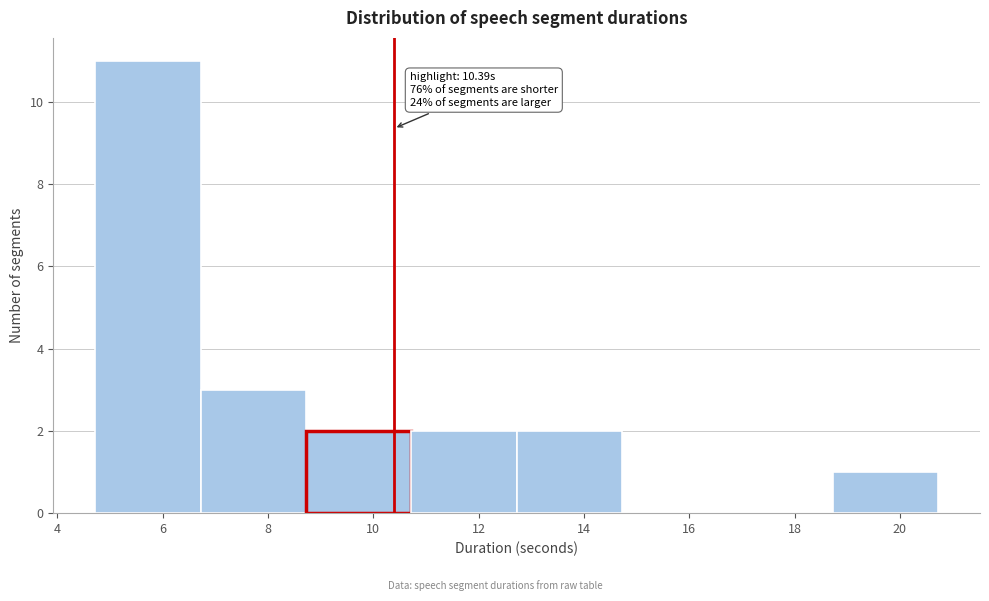

Over which range of the x-axis is the bar tallest?

4.72 to 6.72